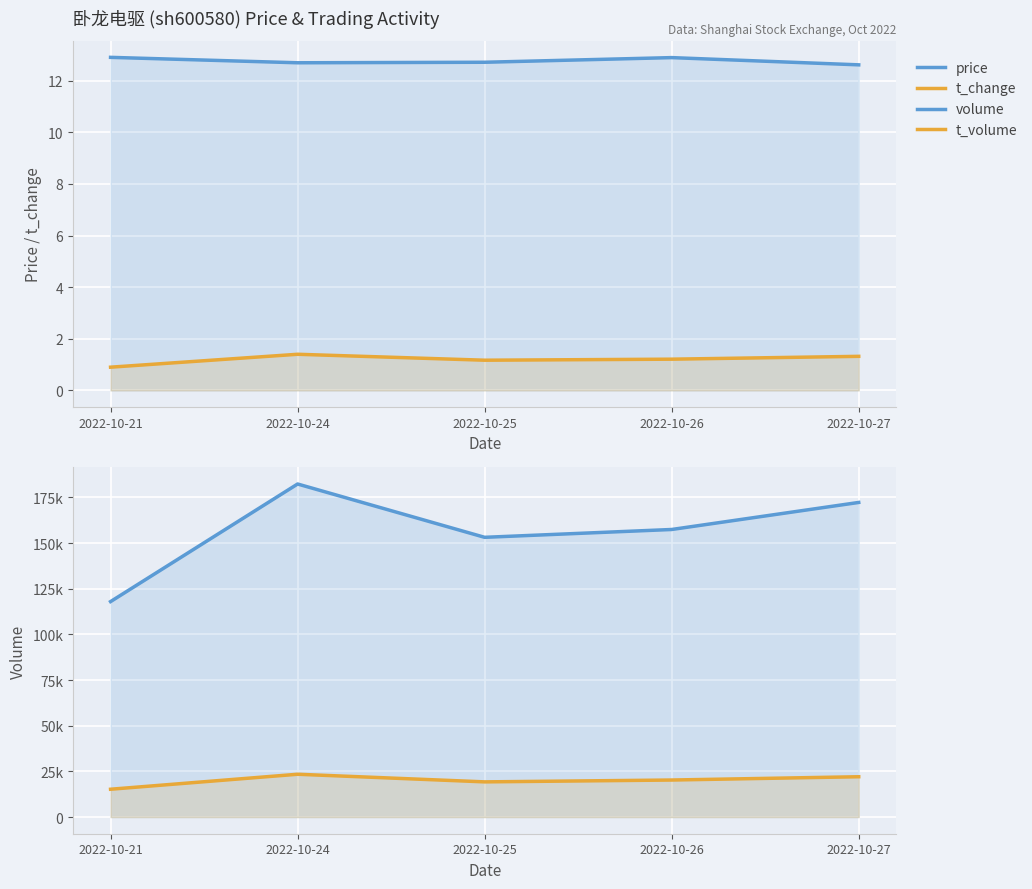

Which series has the widest spread of values?

volume